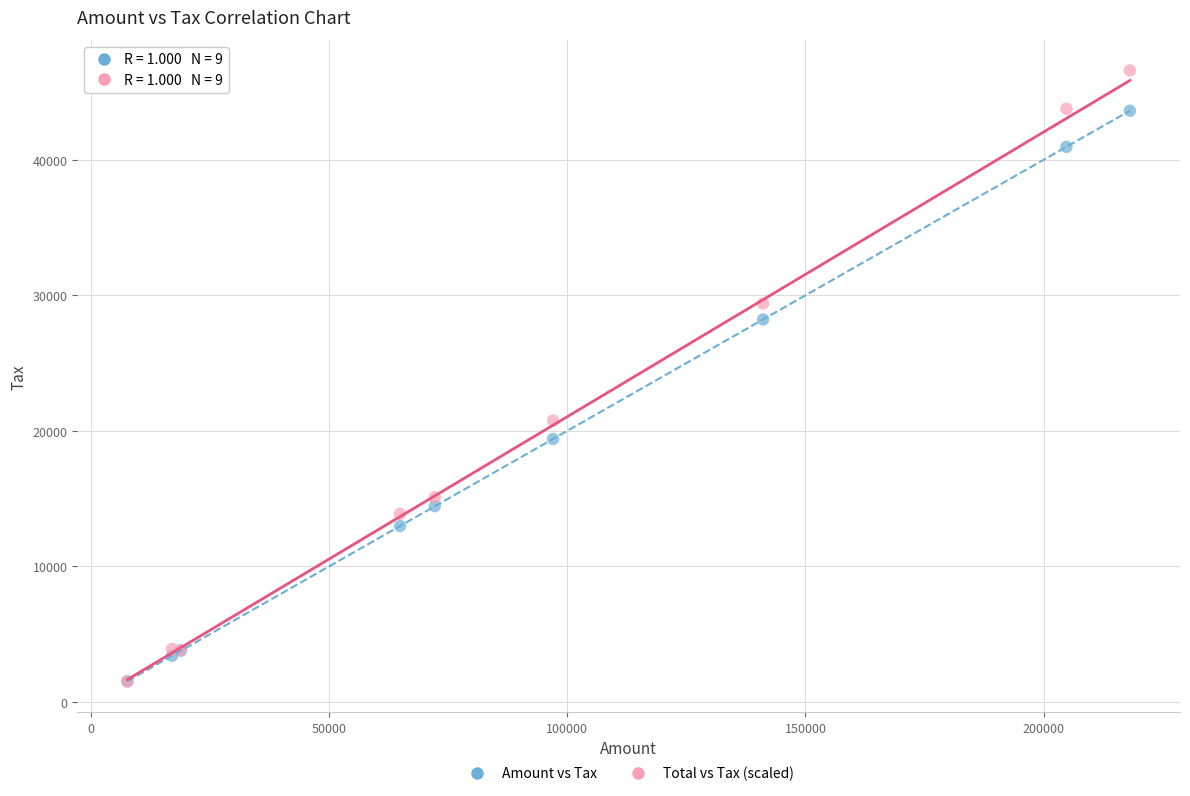

What are all the series names shown in the legend?

Amount vs Tax, Total vs Tax (scaled)